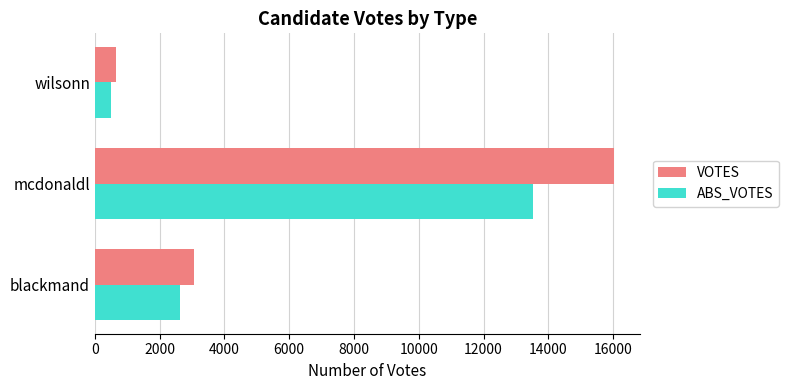

True or false: ABS_VOTES has a value of 8446 at mcdonaldl.

False